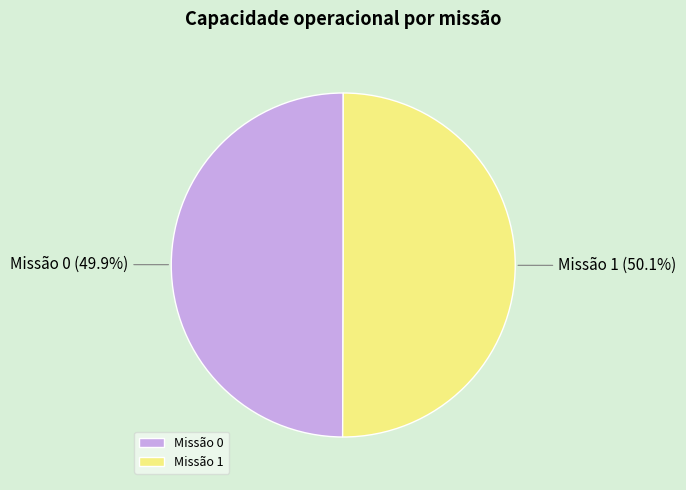

How many slices are in this pie chart?

2